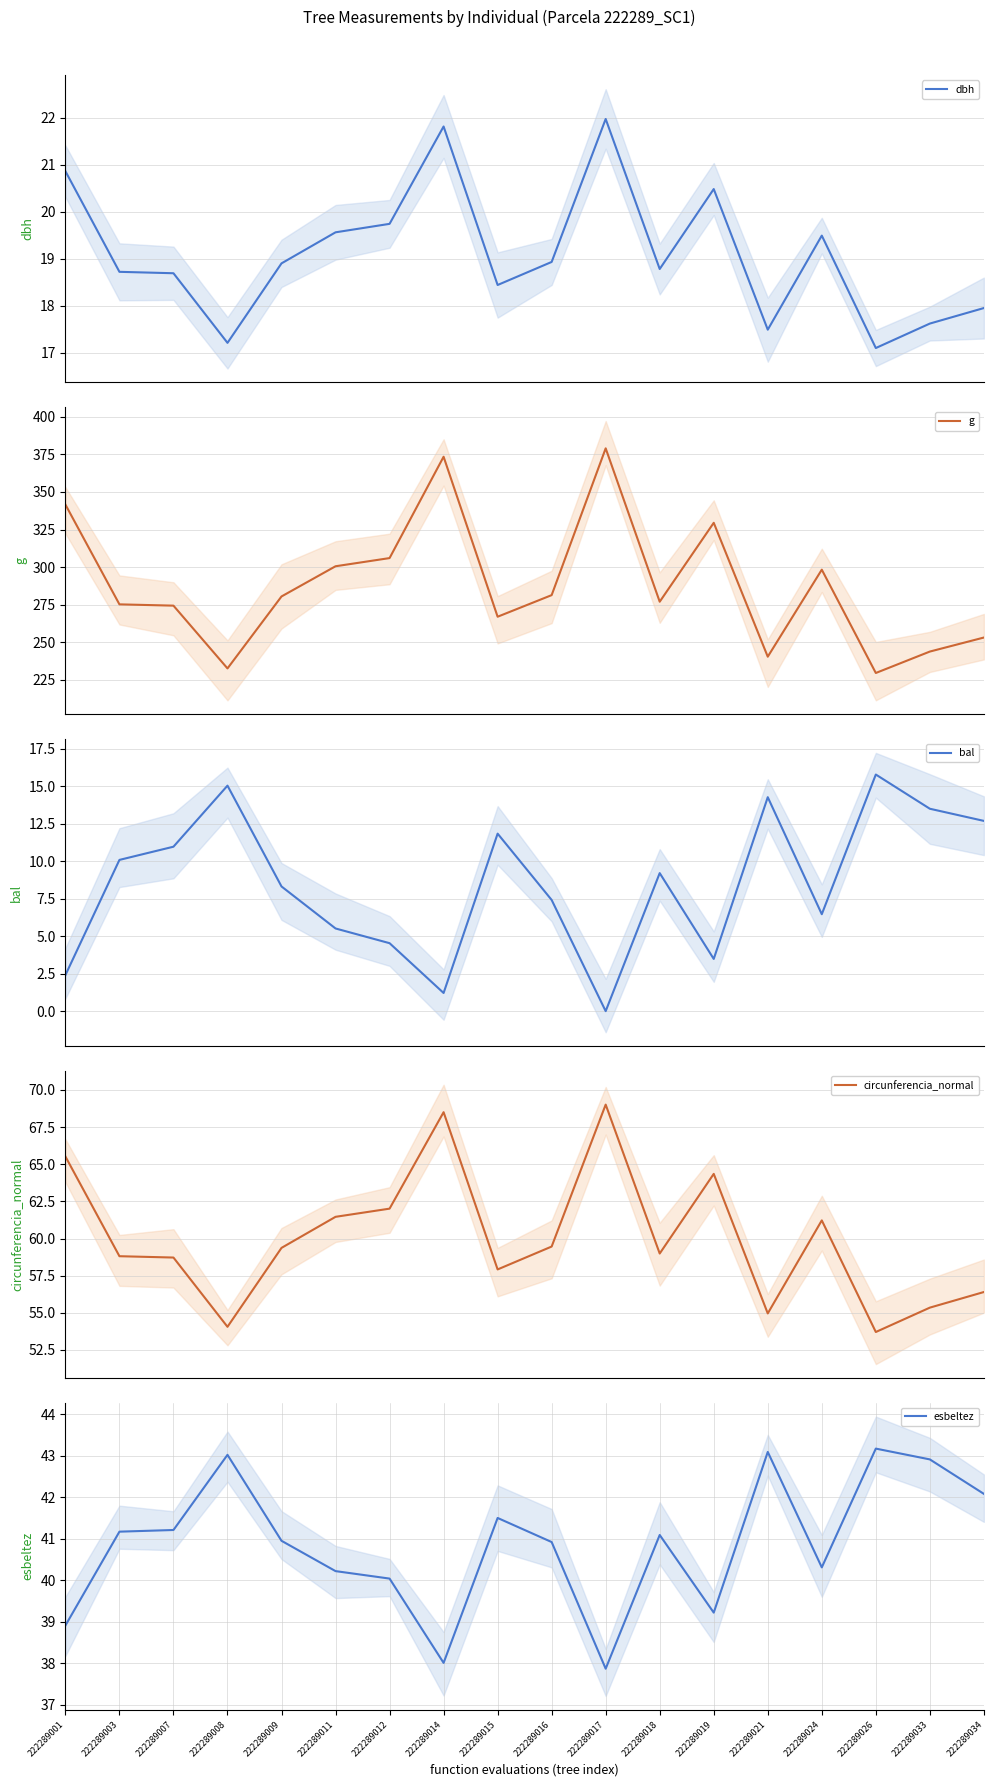

Which series has the largest total across all categories?

g